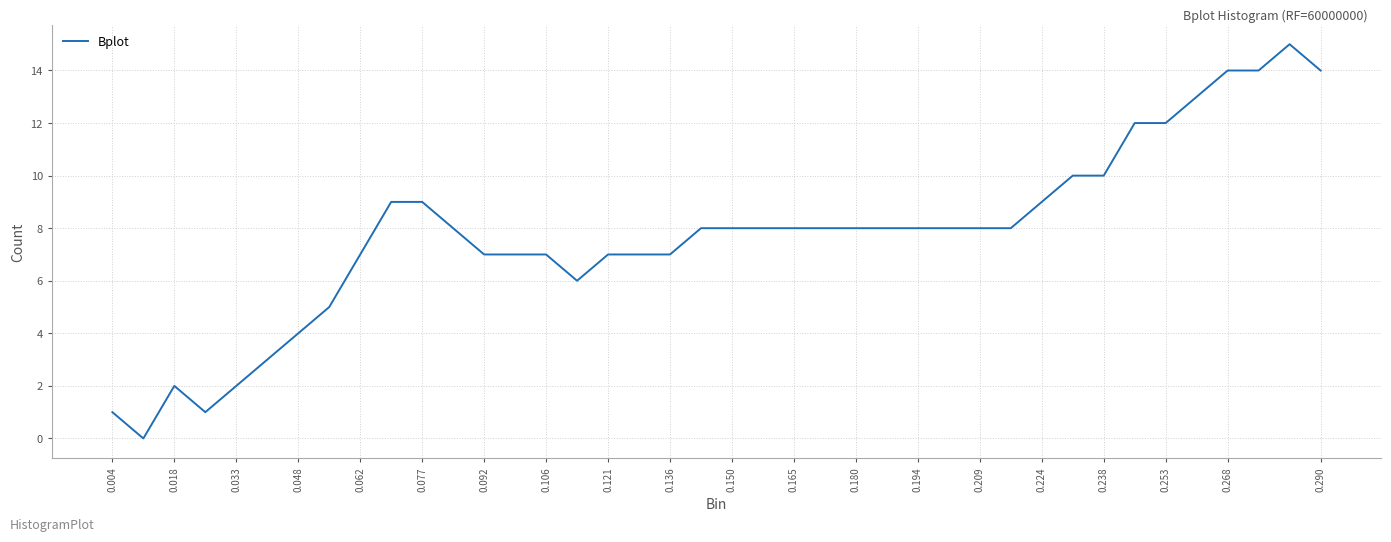

What is the difference between the maximum and minimum values?

15